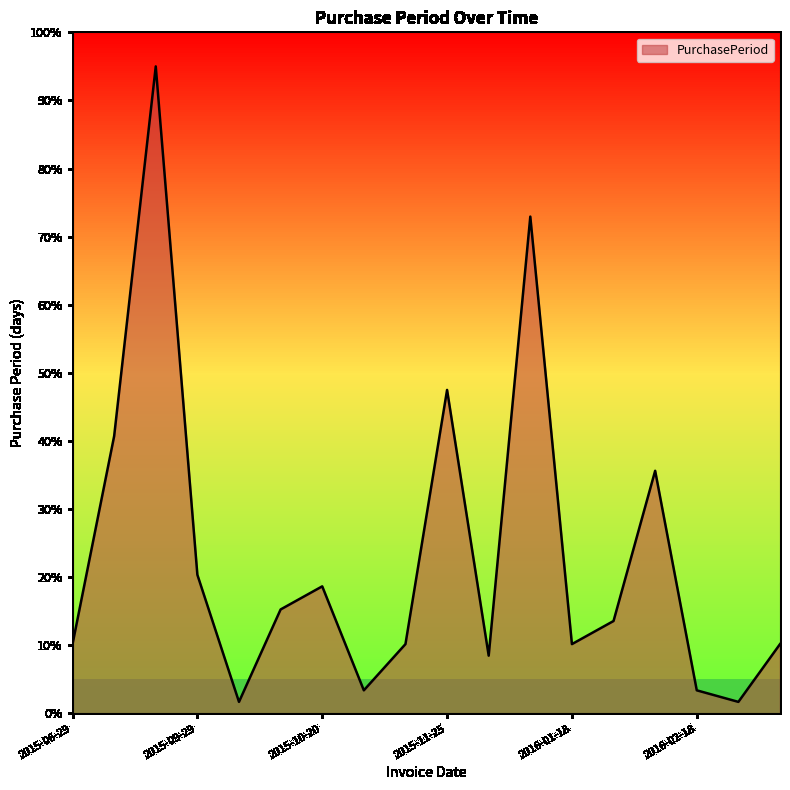

What is the difference between the maximum and minimum values?

93.3